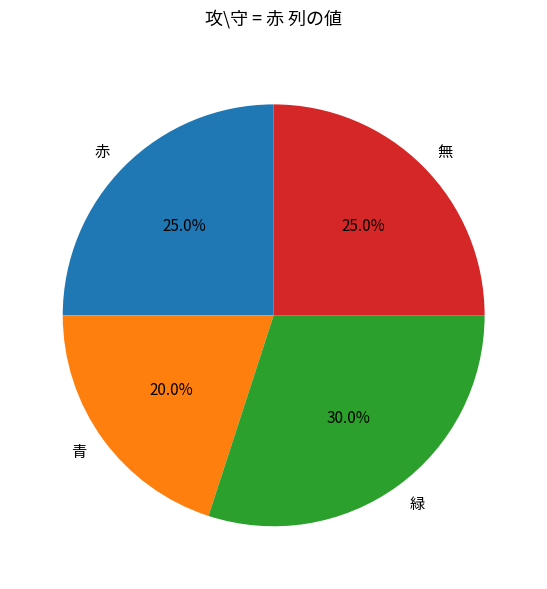

Which category has the biggest portion of the pie?

緑